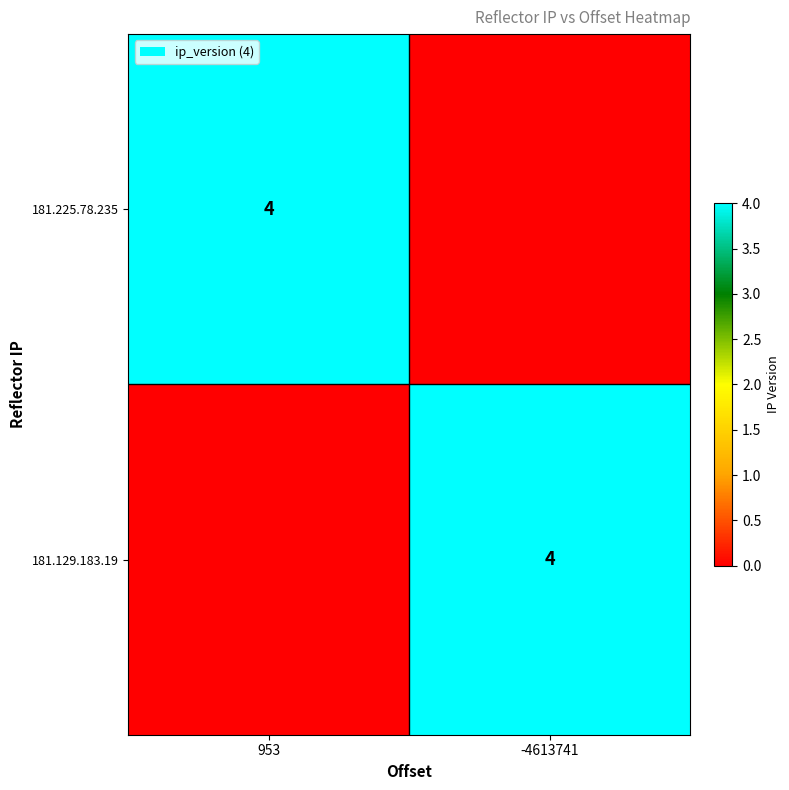

The value of 181.129.183.19 at -4613741 is 2. True or false?

False